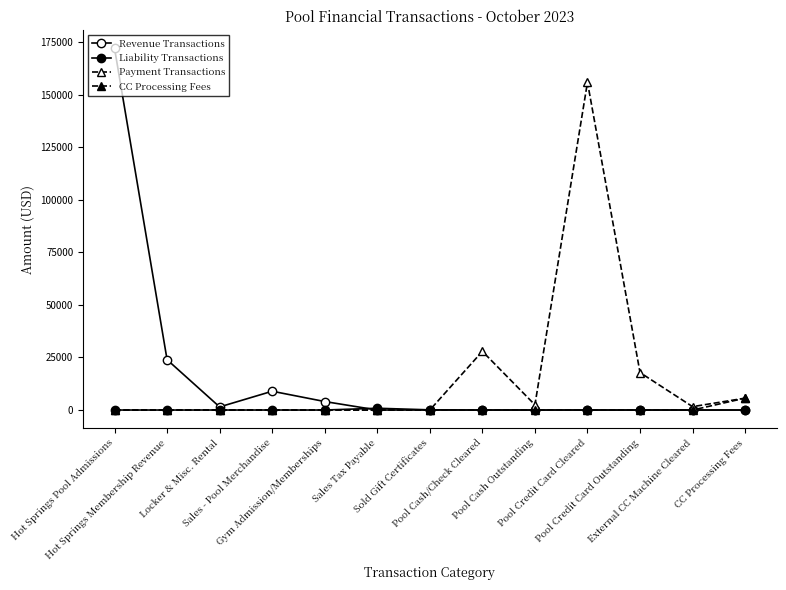

True or false: Liability Transactions has a value of 0.0 at Hot Springs Pool Admissions.

True